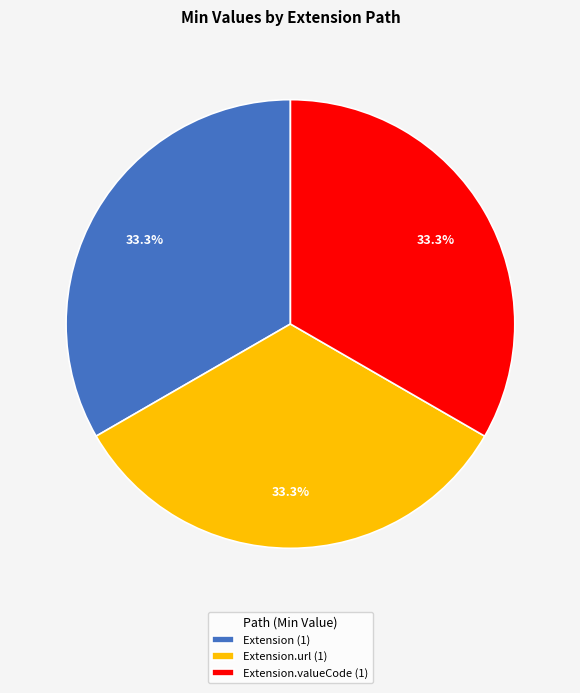

Approximately how many times larger is the value at Extension (1) compared to Extension.valueCode (1)?

1.0